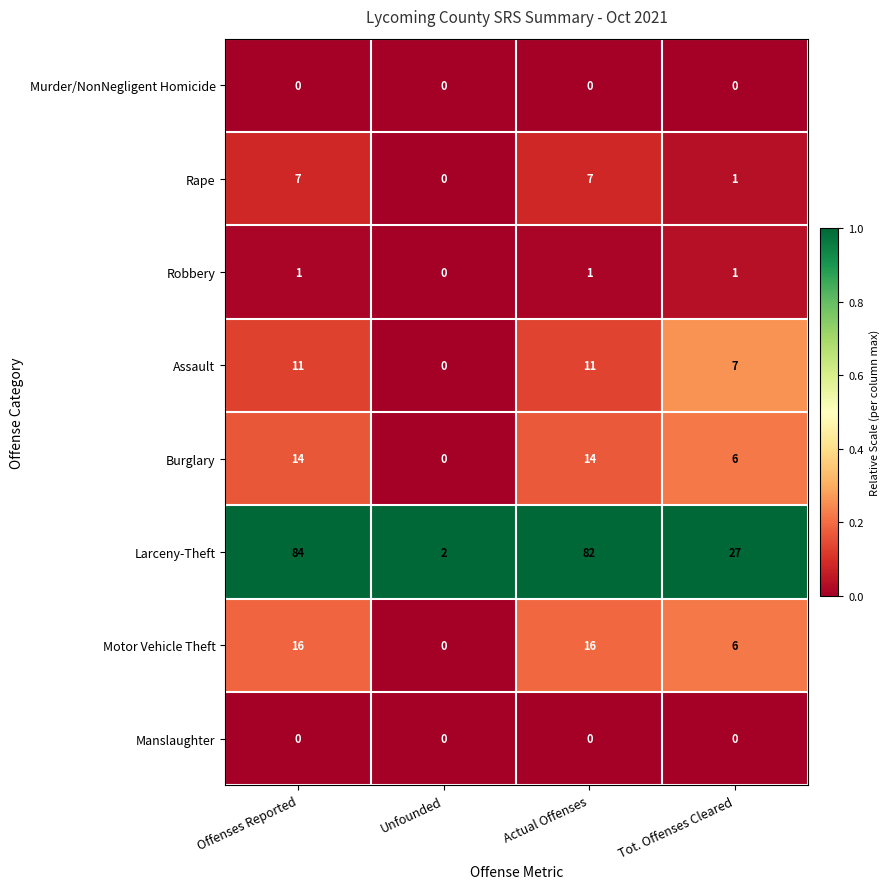

Which label corresponds to the largest value in the chart?

Offenses Reported